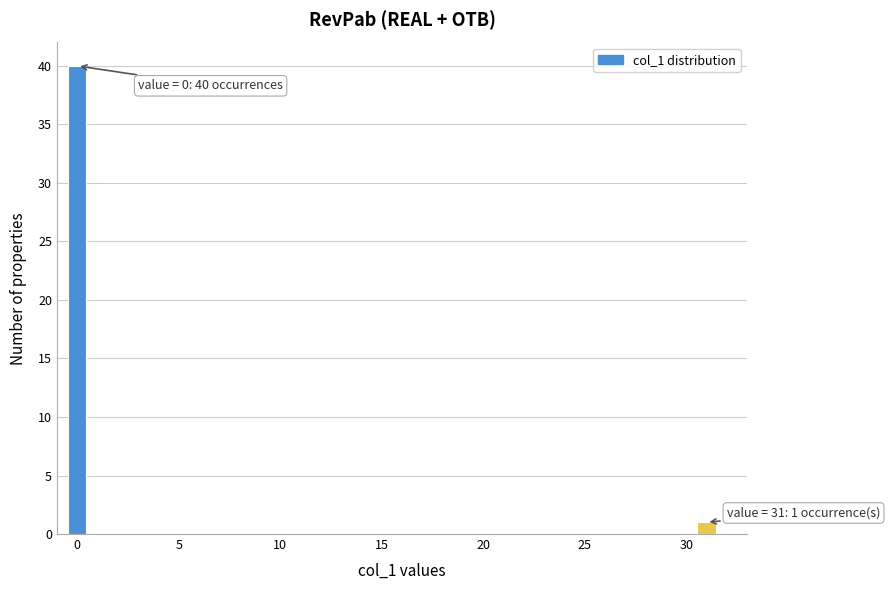

Around what value on the x-axis is the tallest bar? Give the approximate position of its centre, as read against the axis.

0.0